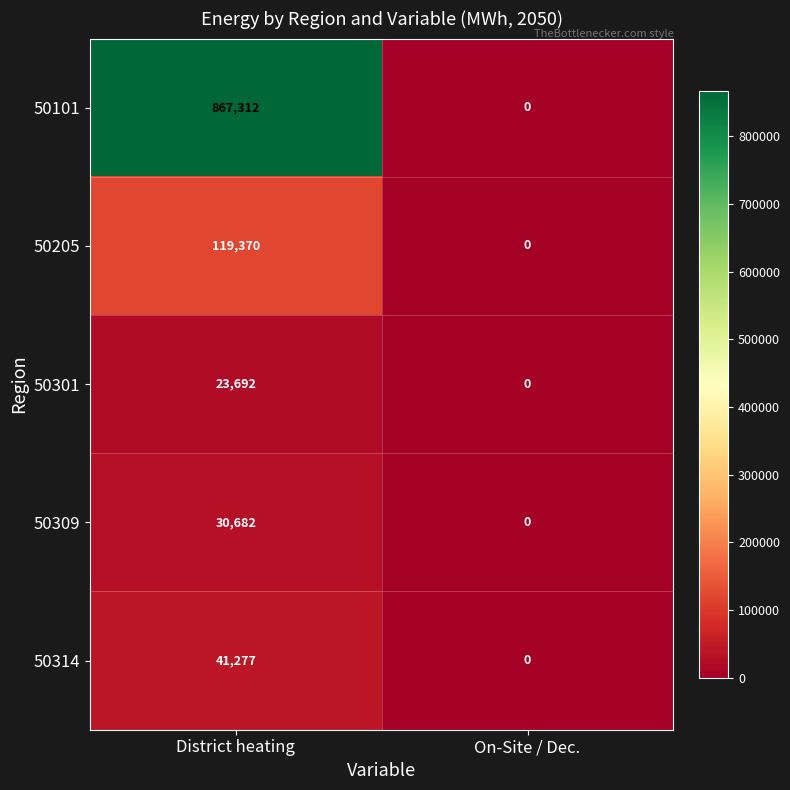

What is the approximate value of 50101 at District heating?

867312